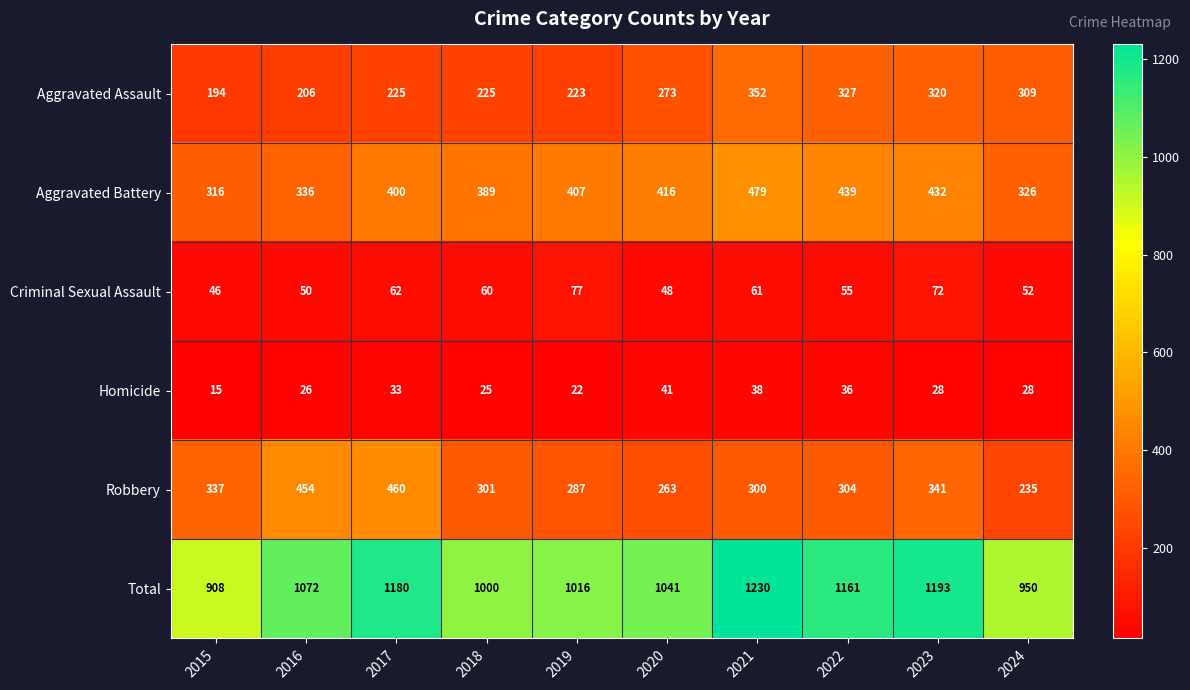

What is the average value of the Robbery series?

328